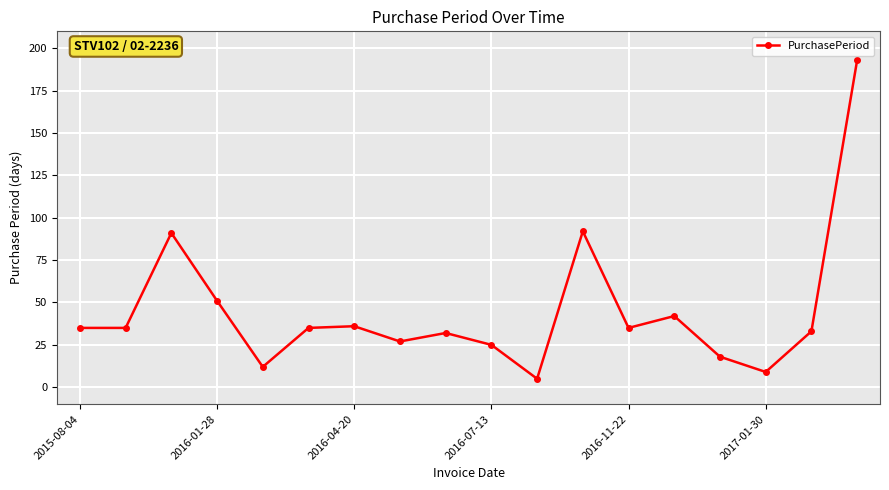

What is the value of the 15th point from the left?

18